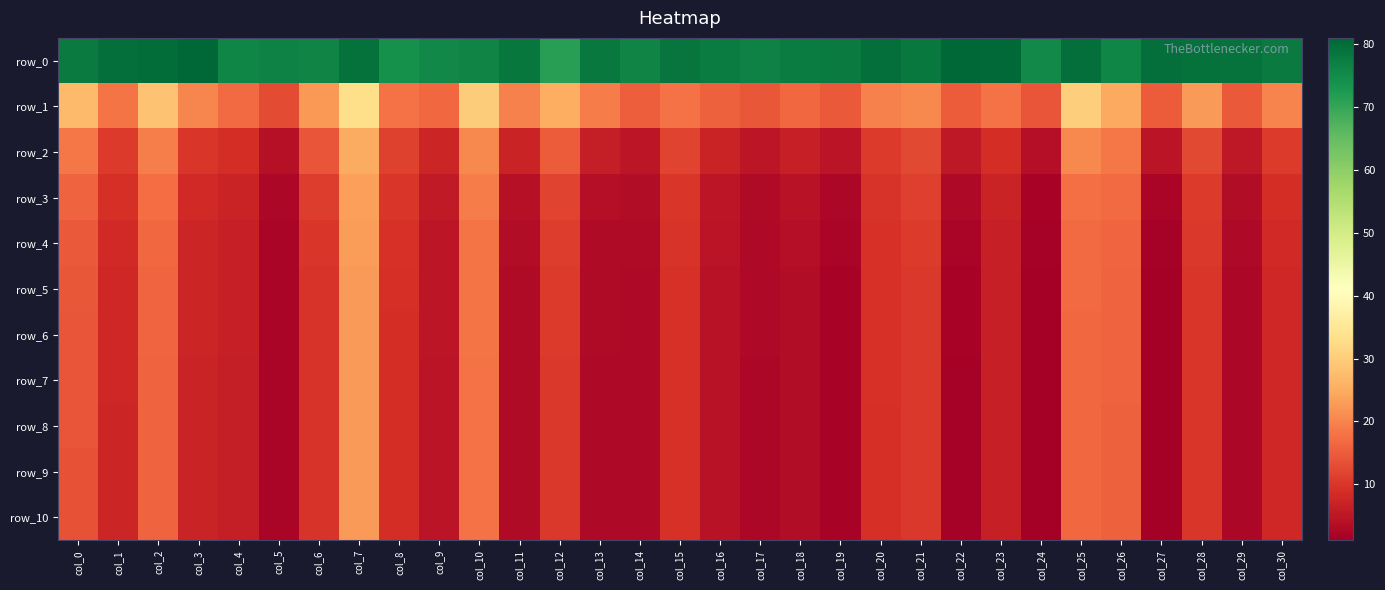

At how many categories does at least one series exceed 75?

29